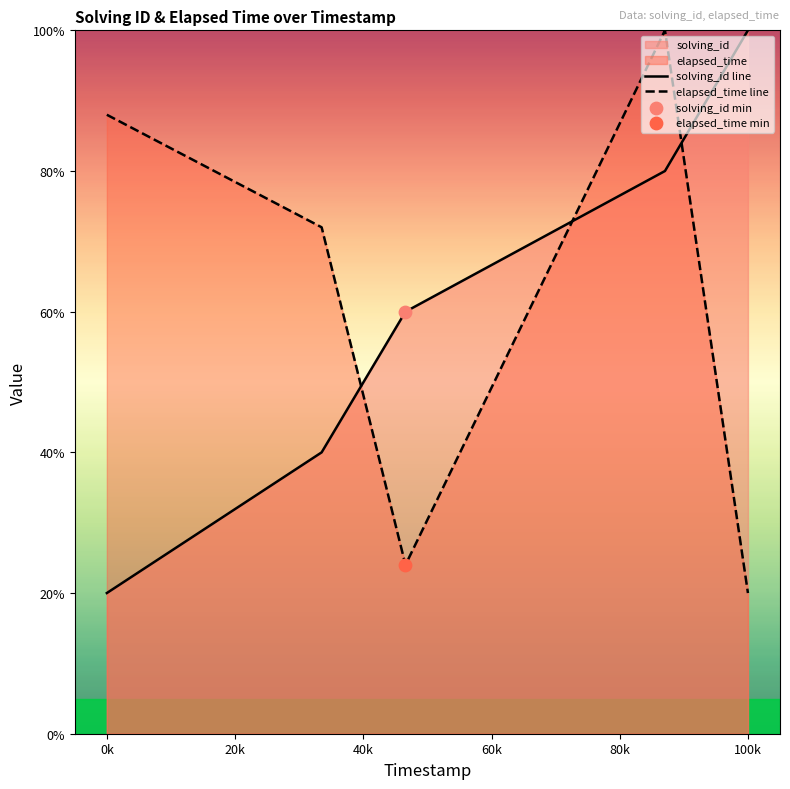

Between 0k and 100k, which series saw the biggest shift?

solving_id line